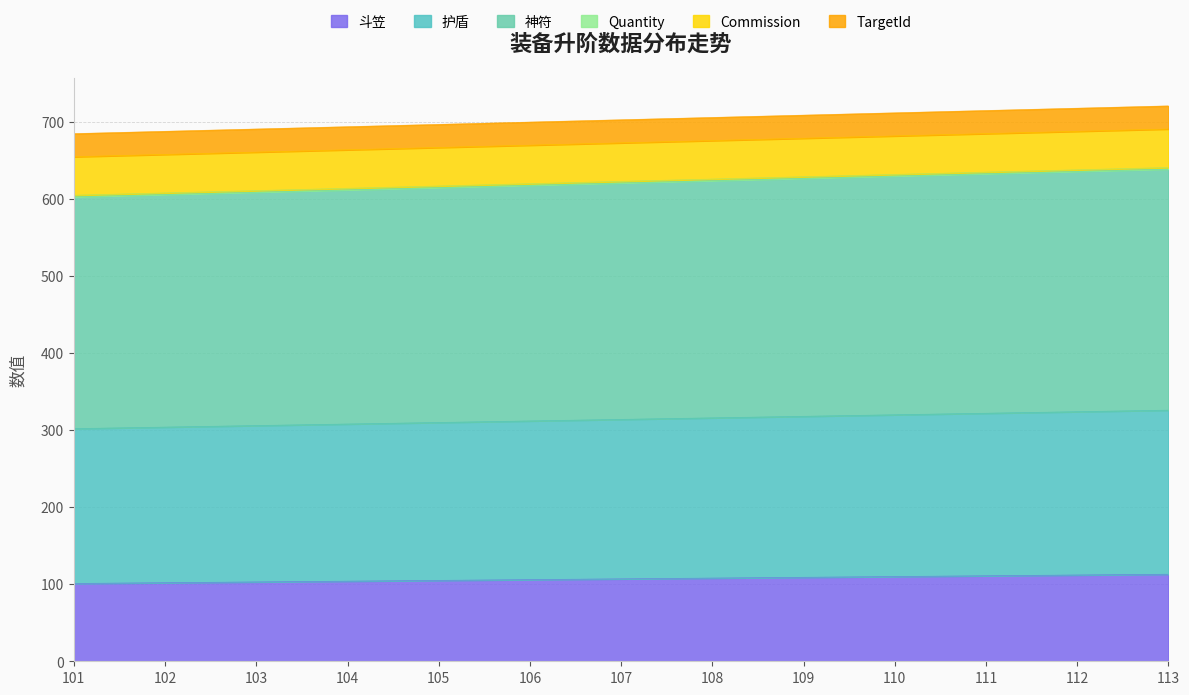

True or false: 斗笠 has a value of 104 at 104.

True